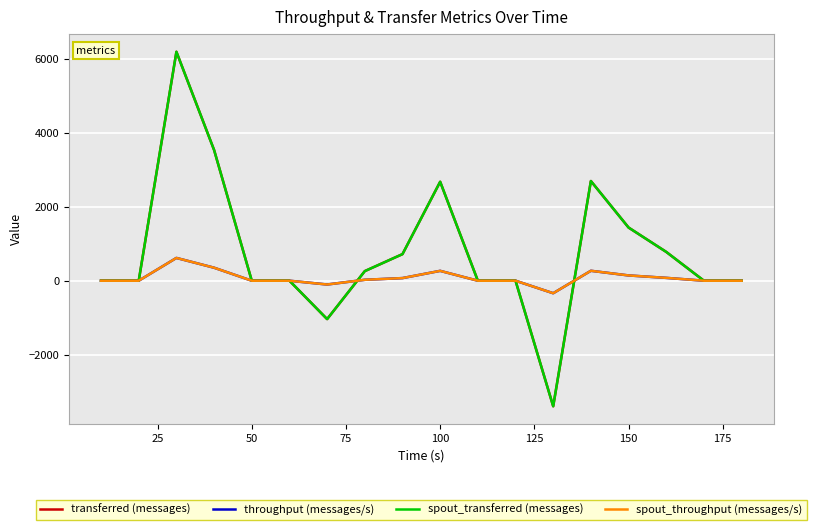

Does the chart display data point markers on the line(s)?

No